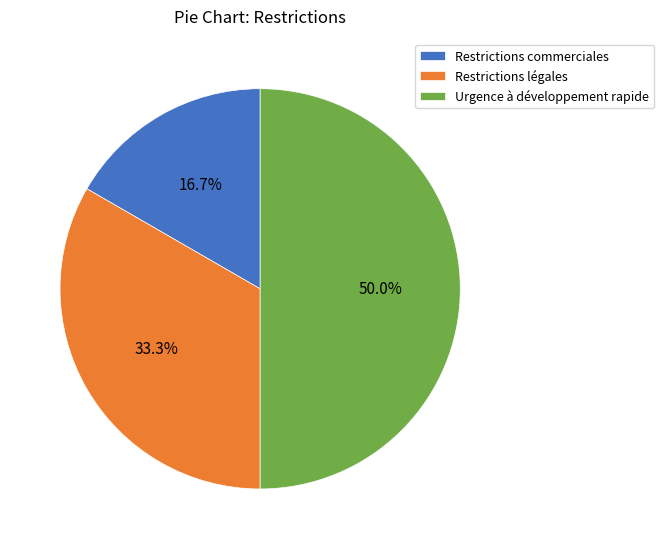

Does Restrictions légales account for over 50% of the chart?

No